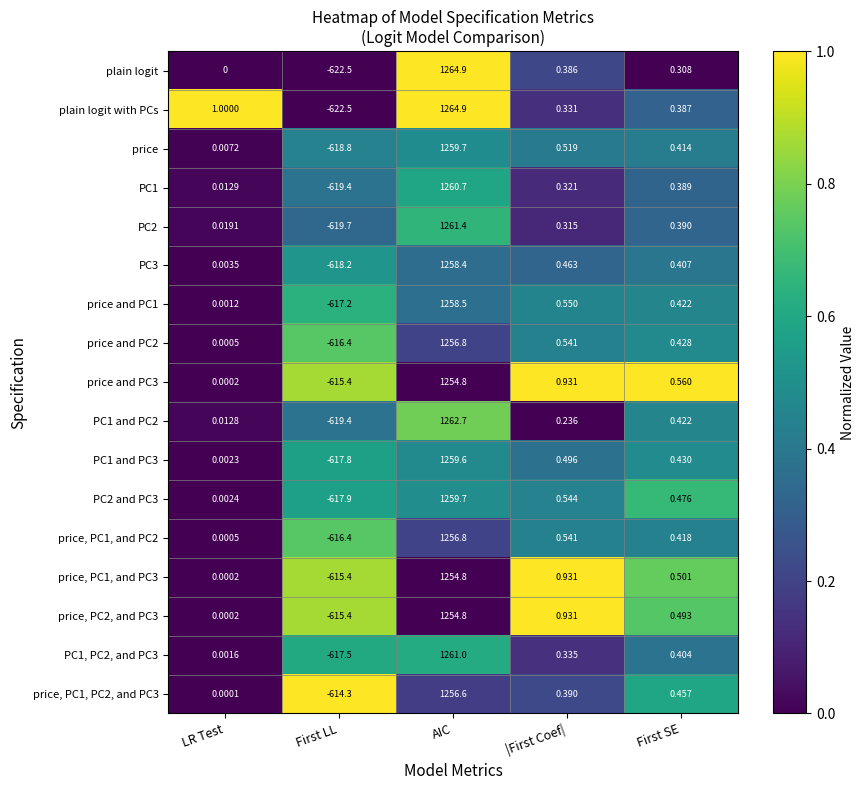

At which category is the sum across all series the highest?

AIC